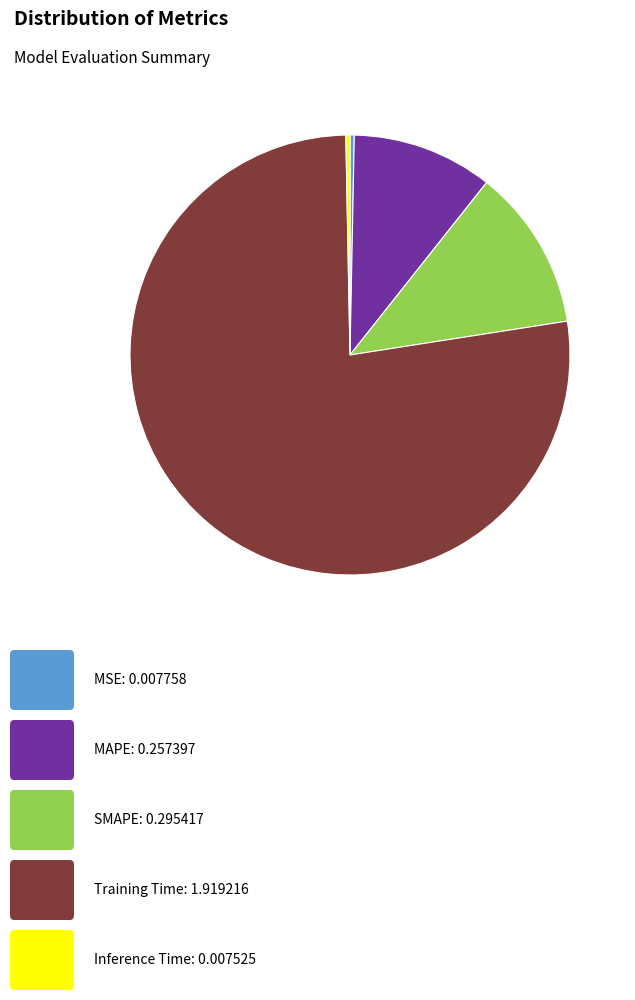

Count the number of slices in the pie.

5